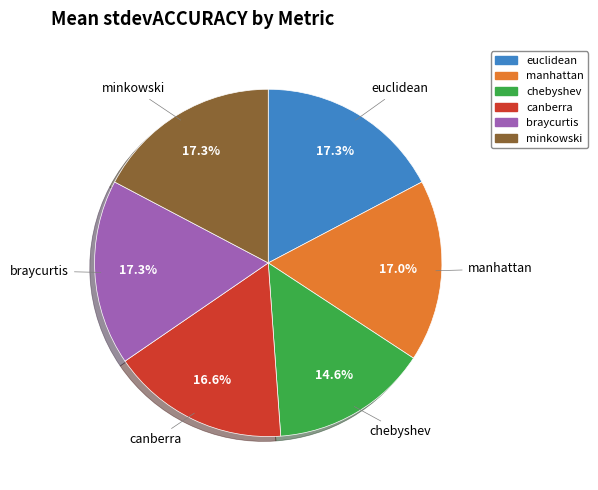

How many slices are in this pie chart?

6